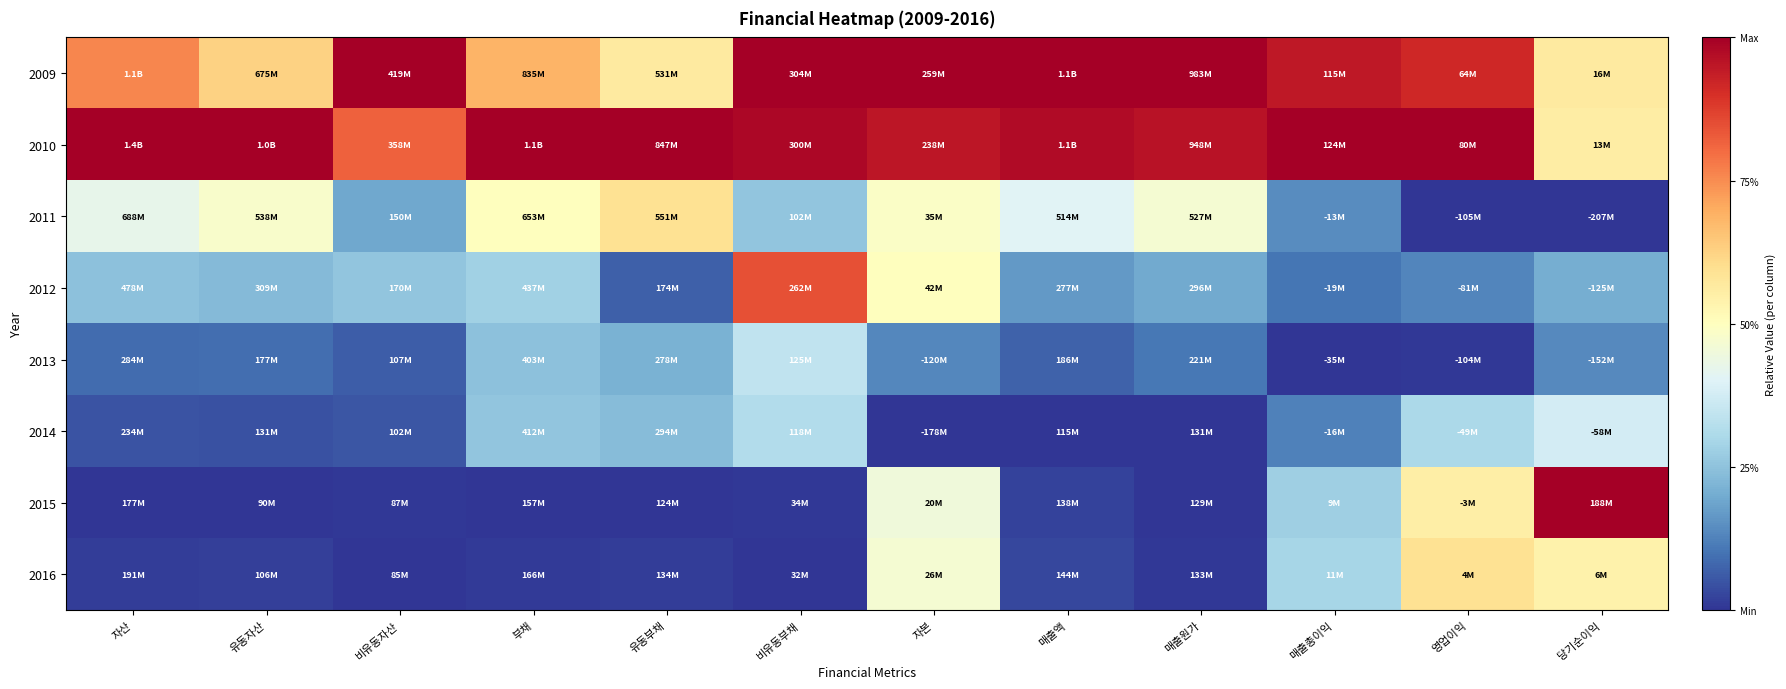

Reading left to right, extract all data points from this chart.

2009: 자산=0.8	유동자산=0.6	비유동자산=1.0	부채=0.7	유동부채=0.6	비유동부채=1.0	자본=1.0	매출액=1.0	매출원가=1.0	매출총이익=0.9	영업이익=0.9	당기순이익=0.6
2010: 자산=1.0	유동자산=1.0	비유동자산=0.8	부채=1.0	유동부채=1.0	비유동부채=1.0	자본=1.0	매출액=1.0	매출원가=1.0	매출총이익=1.0	영업이익=1.0	당기순이익=0.6
2011: 자산=0.4	유동자산=0.5	비유동자산=0.2	부채=0.5	유동부채=0.6	비유동부채=0.3	자본=0.5	매출액=0.4	매출원가=0.5	매출총이익=0.1	영업이익=0.0	당기순이익=0.0
2012: 자산=0.2	유동자산=0.2	비유동자산=0.3	부채=0.3	유동부채=0.1	비유동부채=0.8	자본=0.5	매출액=0.2	매출원가=0.2	매출총이익=0.1	영업이익=0.1	당기순이익=0.2
2013: 자산=0.1	유동자산=0.1	비유동자산=0.1	부채=0.2	유동부채=0.2	비유동부채=0.3	자본=0.1	매출액=0.1	매출원가=0.1	매출총이익=0.0	영업이익=0.0	당기순이익=0.1
2014: 자산=0.0	유동자산=0.0	비유동자산=0.1	부채=0.3	유동부채=0.2	비유동부채=0.3	자본=0.0	매출액=0.0	매출원가=0.0	매출총이익=0.1	영업이익=0.3	당기순이익=0.4
2015: 자산=0.0	유동자산=0.0	비유동자산=0.0	부채=0.0	유동부채=0.0	비유동부채=0.0	자본=0.5	매출액=0.0	매출원가=0.0	매출총이익=0.3	영업이익=0.6	당기순이익=1.0
2016: 자산=0.0	유동자산=0.0	비유동자산=0.0	부채=0.0	유동부채=0.0	비유동부채=0.0	자본=0.5	매출액=0.0	매출원가=0.0	매출총이익=0.3	영업이익=0.6	당기순이익=0.5